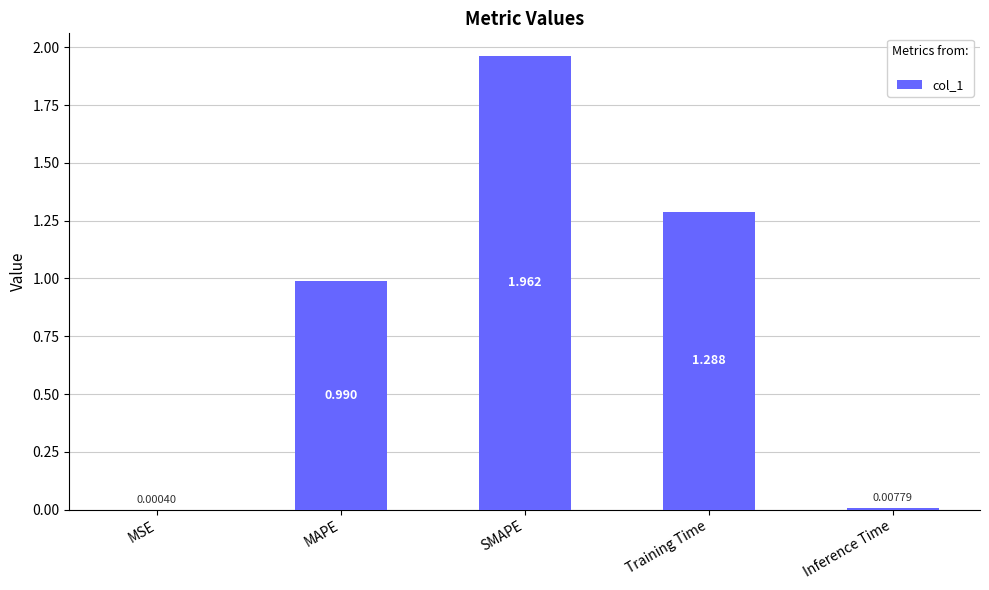

Are the bars horizontal?

No